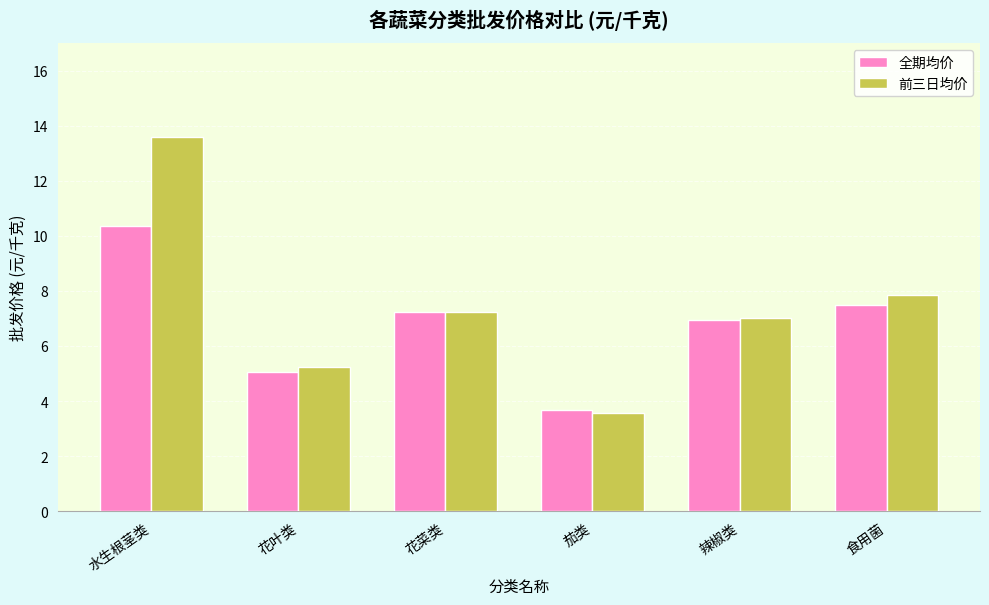

Which series has the widest spread of values?

前三日均价